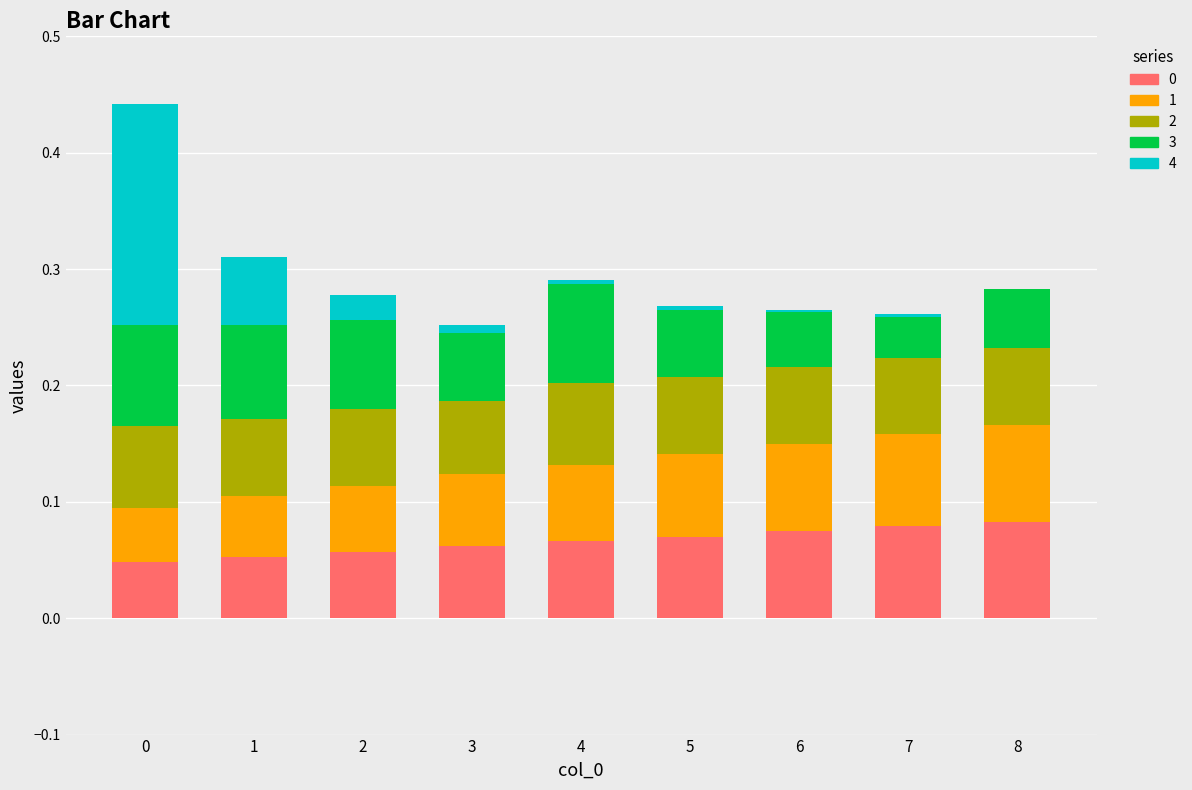

What is the total value across all series at 0?

0.4